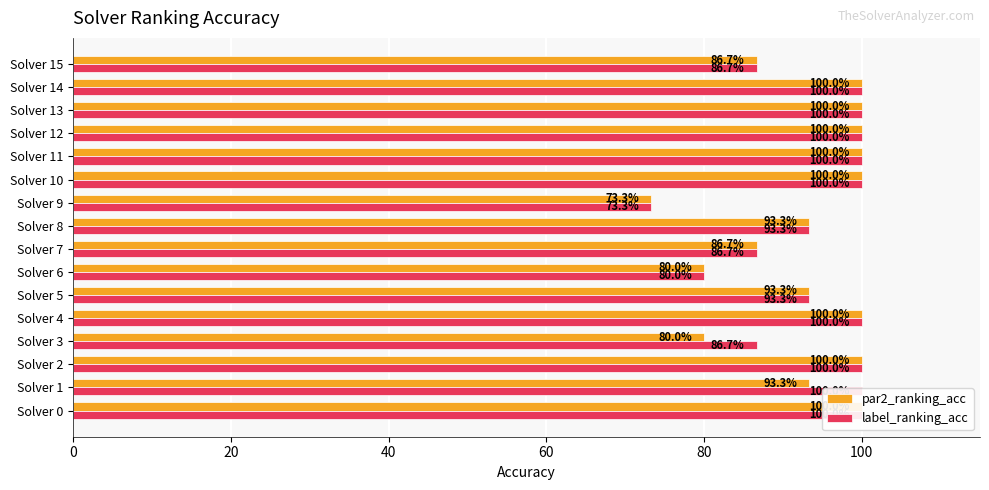

Reading left to right, transcribe all the data shown in this chart.

par2_ranking_acc: 100.0	93.3	100.0	80.0	100.0	93.3	80.0	86.7	93.3	73.3	100.0	100.0	100.0	100.0	100.0	86.7
label_ranking_acc: 100.0	100.0	100.0	86.7	100.0	93.3	80.0	86.7	93.3	73.3	100.0	100.0	100.0	100.0	100.0	86.7